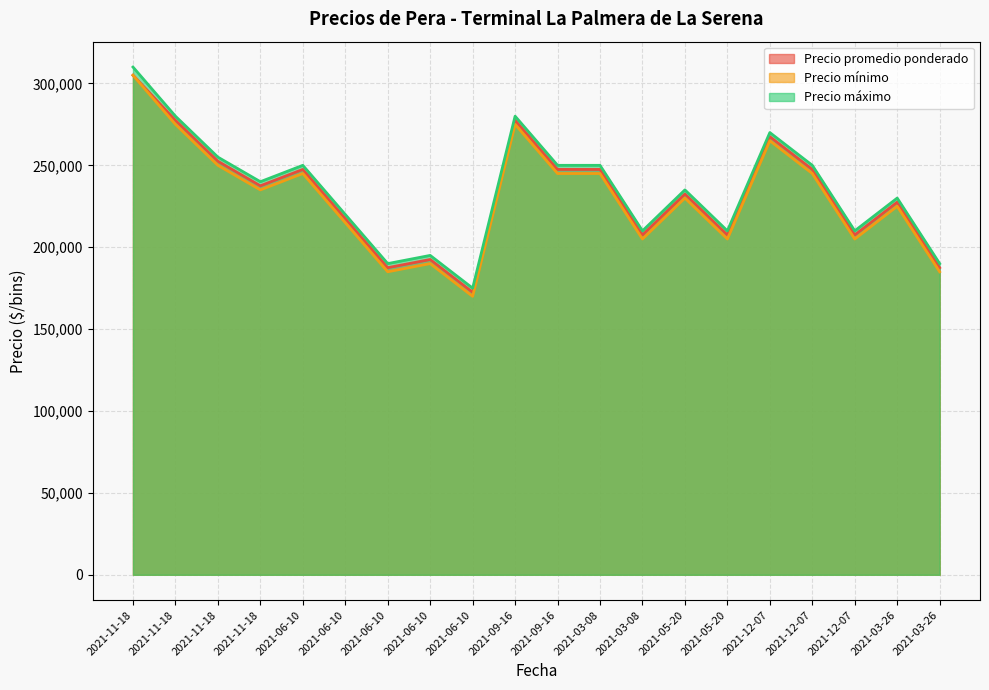

What is the difference between the highest and lowest values at 2021-09-16?

5000